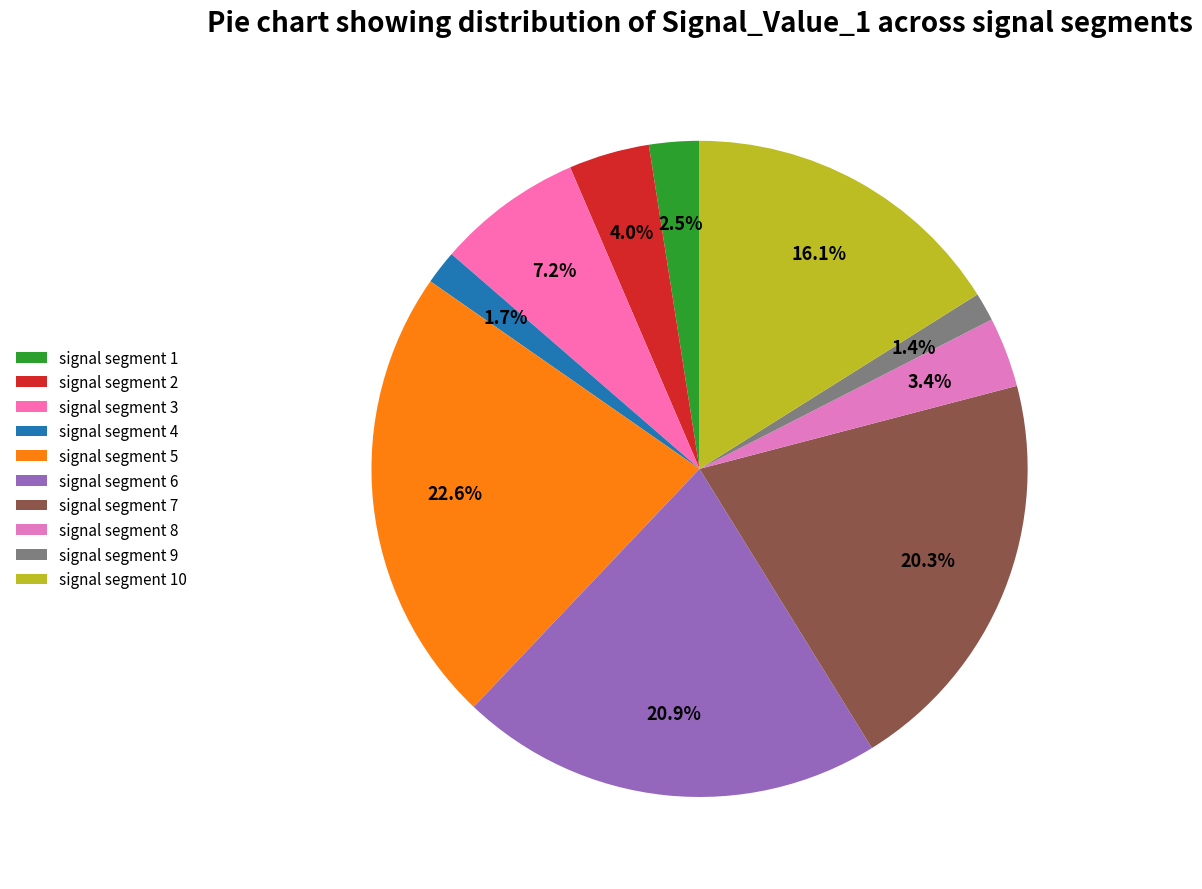

Between signal segment 8 and signal segment 7, which is larger?

signal segment 7